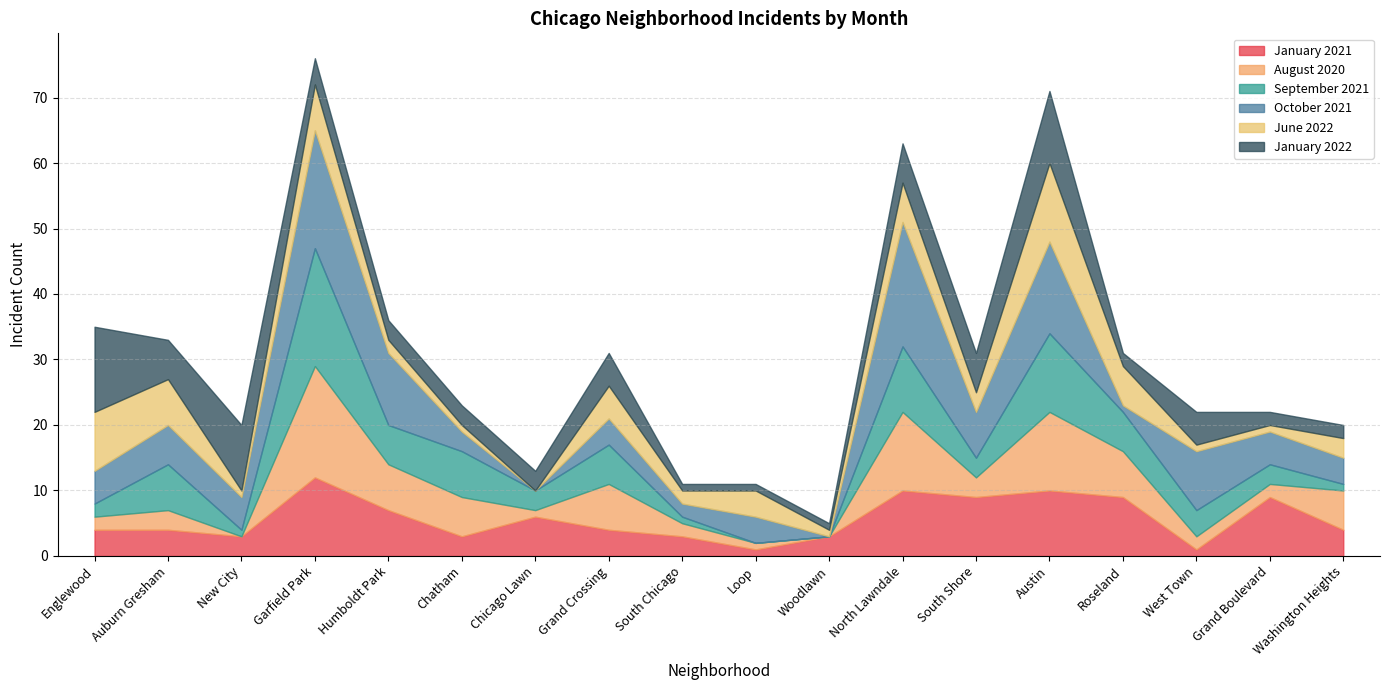

What is the approximate value of June 2022 at Chatham?

1